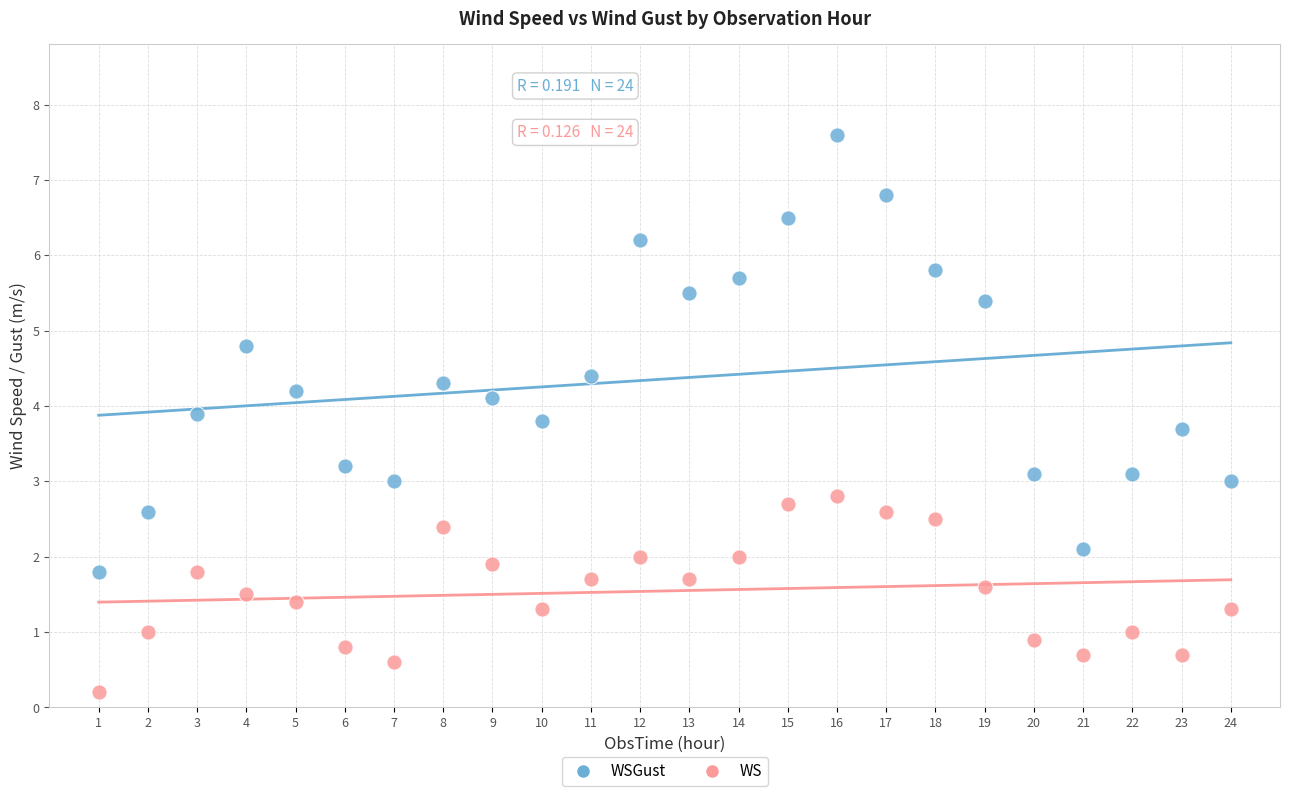

Which series has the widest spread of Y values?

WSGust